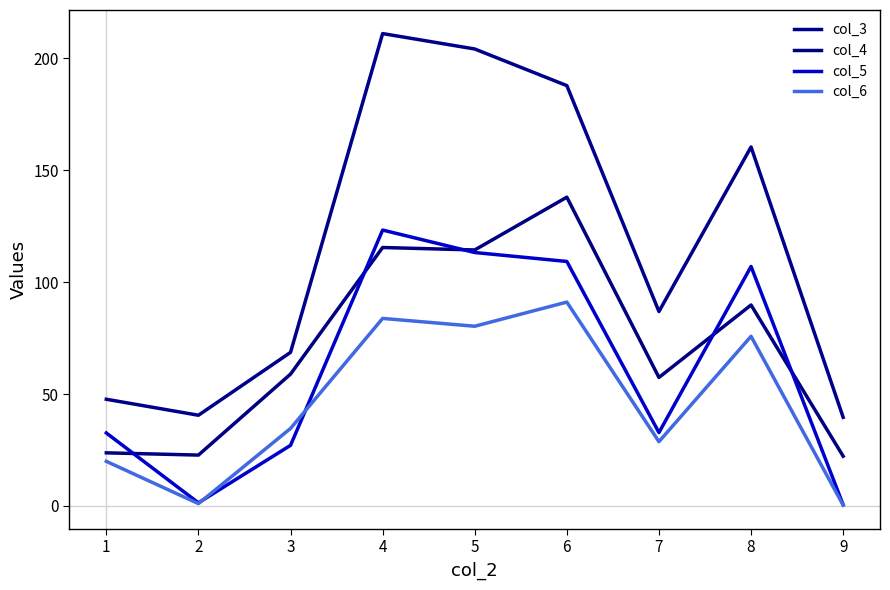

True or false: col_3 and col_6 cross at least once.

False